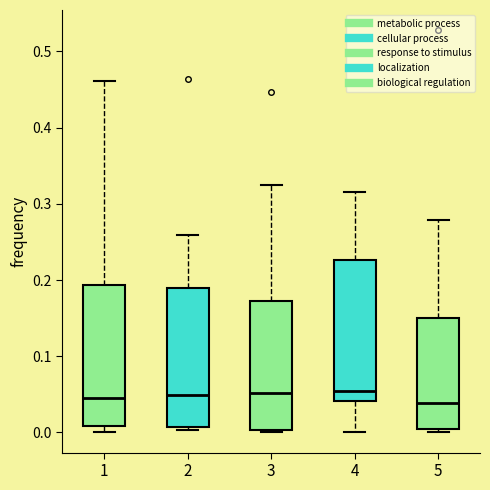

Reading left to right, read every box against the y-axis: the position of its median line, the range the box covers, and the ends of its whiskers. The values are not printed on the chart, so give them approximately, as read against the axis.

1: median 0.05, box 0.01 to 0.19, whiskers 0.00 to 0.46
2: median 0.05, box 0.01 to 0.19, whiskers 0.00 to 0.26
3: median 0.05, box 0.00 to 0.17, whiskers 0.00 to 0.32
4: median 0.05, box 0.04 to 0.23, whiskers 0.00 to 0.32
5: median 0.04, box 0.01 to 0.15, whiskers 0.00 to 0.28